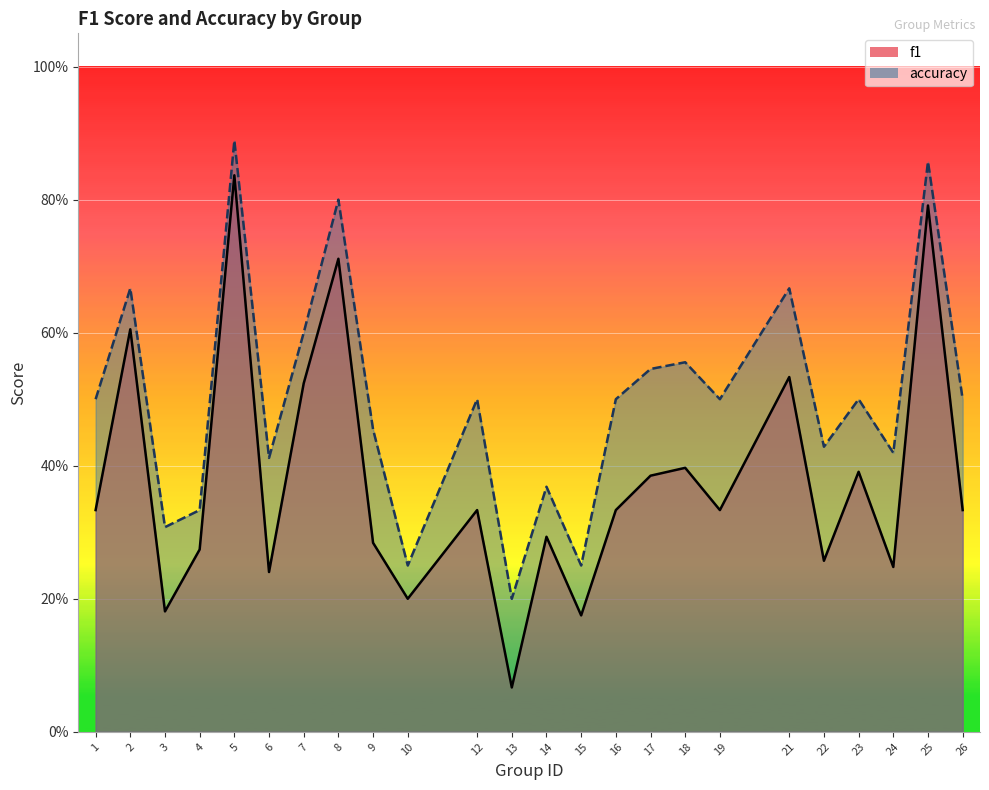

Reading right to left, extract all data points from this chart.

f1: 0.3	0.8	0.2	0.4	0.3	0.5	0.3	0.4	0.4	0.3	0.2	0.3	0.1	0.3	0.2	0.3	0.7	0.5	0.2	0.8	0.3	0.2	0.6	0.3
accuracy: 0.5	0.9	0.4	0.5	0.4	0.7	0.5	0.6	0.5	0.5	0.2	0.4	0.2	0.5	0.2	0.5	0.8	0.6	0.4	0.9	0.3	0.3	0.7	0.5